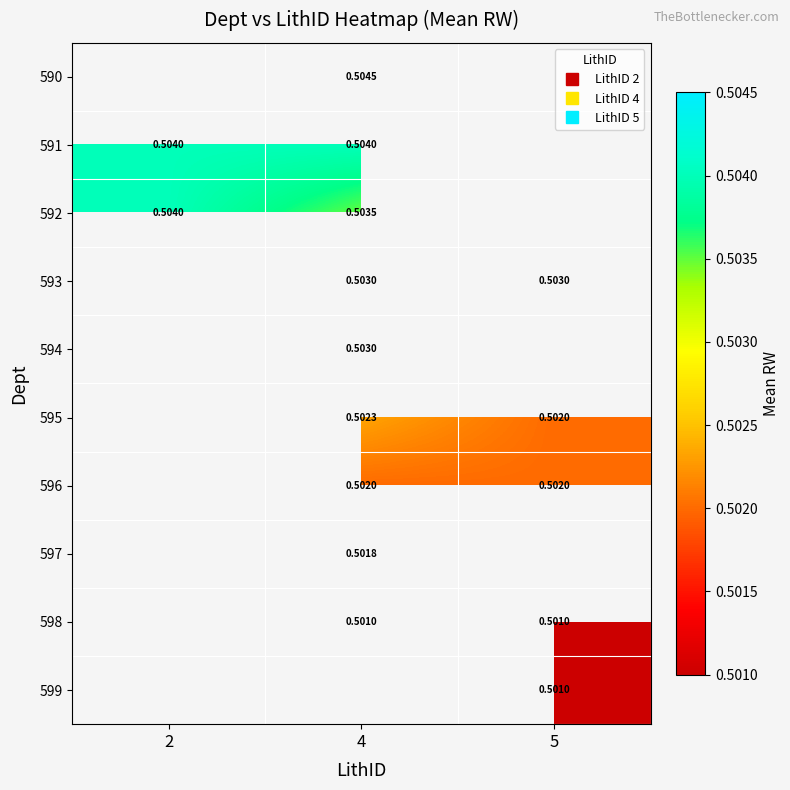

What is the approximate value of 591 at 2?

0.5